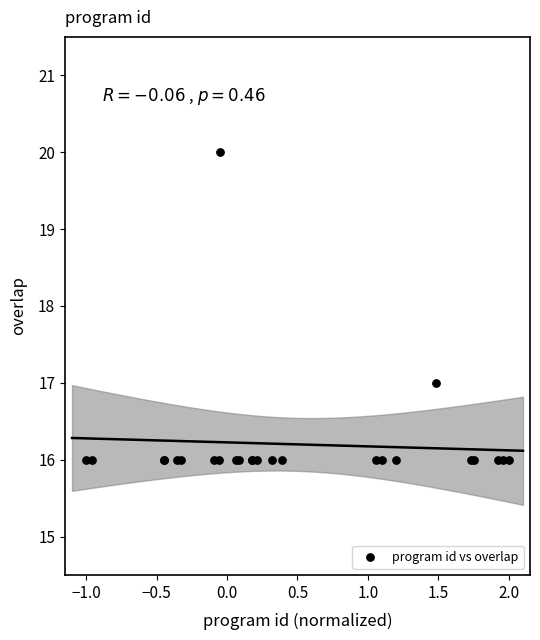

What Y value in the scatter plot is closest to 18?

17